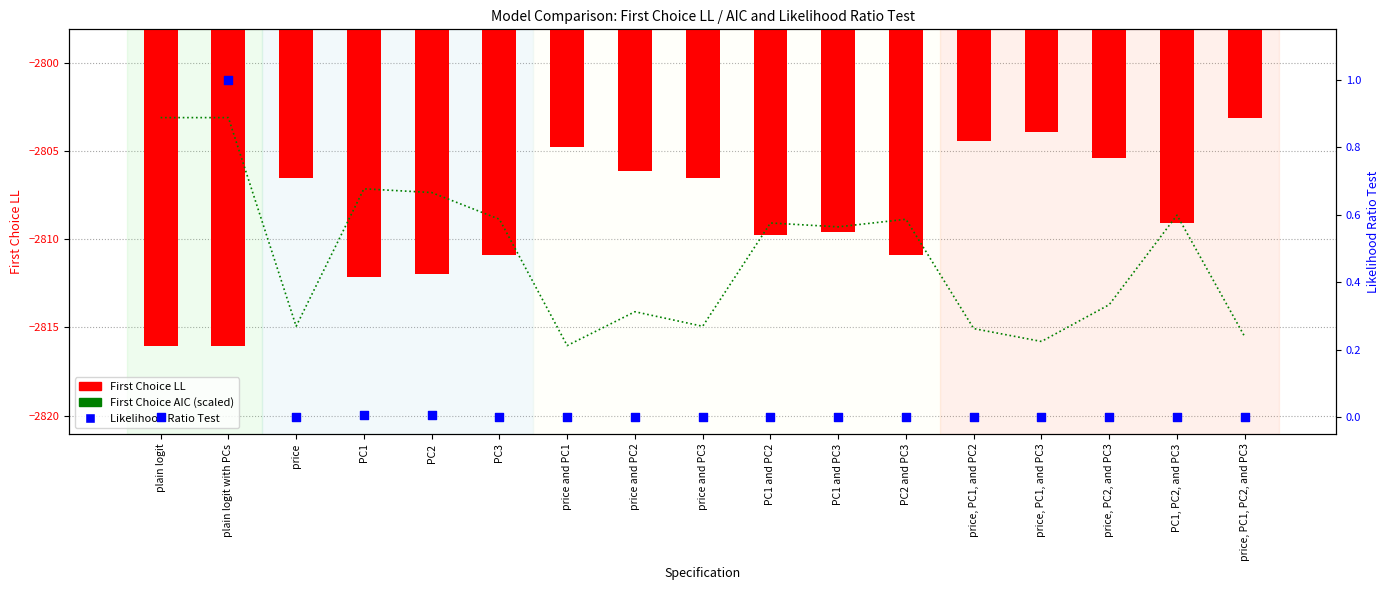

Which series has the largest total across all categories?

Likelihood Ratio Test